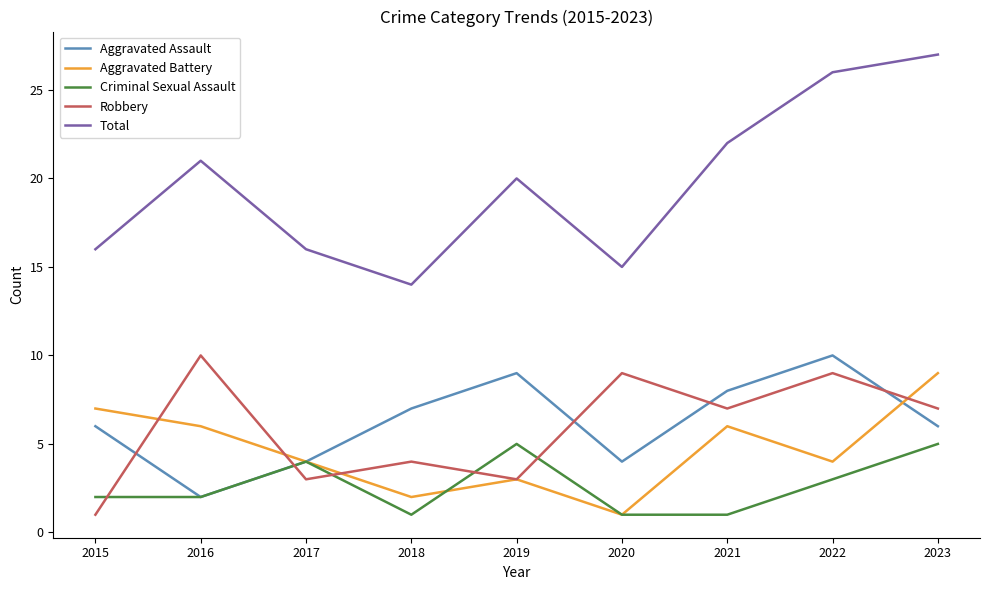

Reading left to right, list all the values displayed in this chart.

Aggravated Assault: 6	2	4	7	9	4	8	10	6
Aggravated Battery: 7	6	4	2	3	1	6	4	9
Criminal Sexual Assault: 2	2	4	1	5	1	1	3	5
Robbery: 1	10	3	4	3	9	7	9	7
Total: 16	21	16	14	20	15	22	26	27